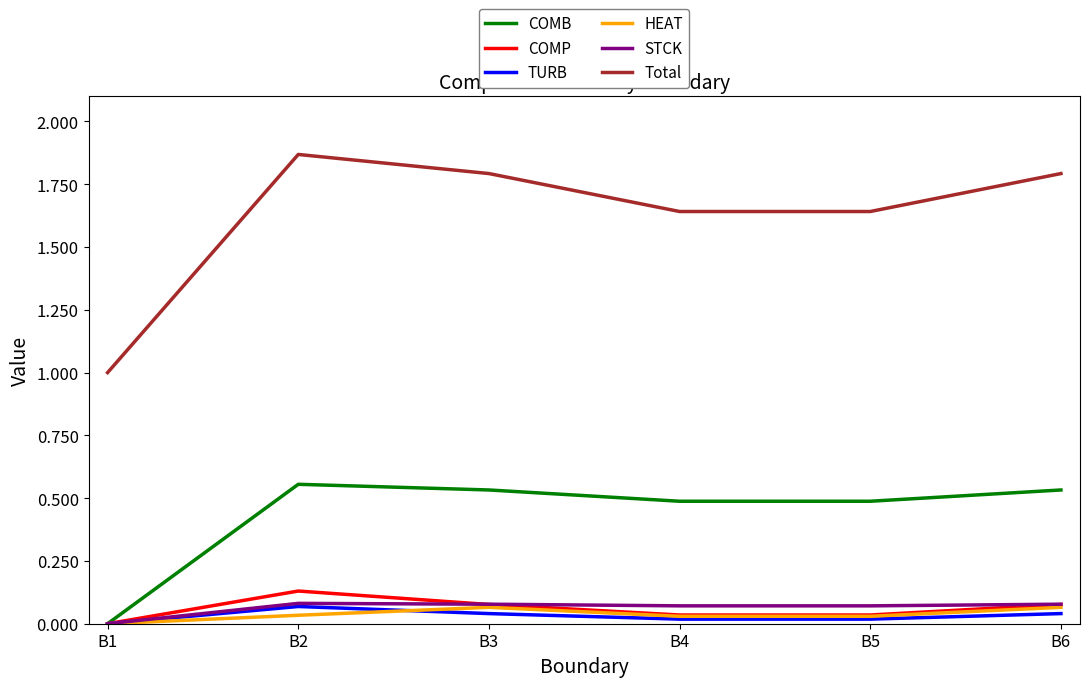

Which category has the highest value across all series?

B2